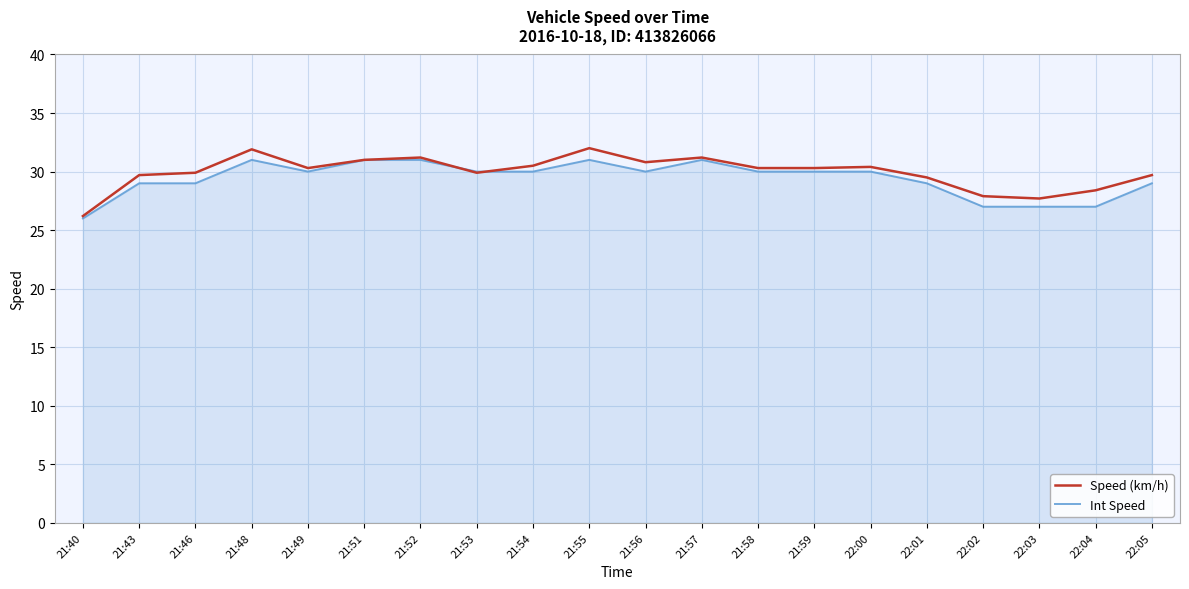

What position from the right is 21:59?

7